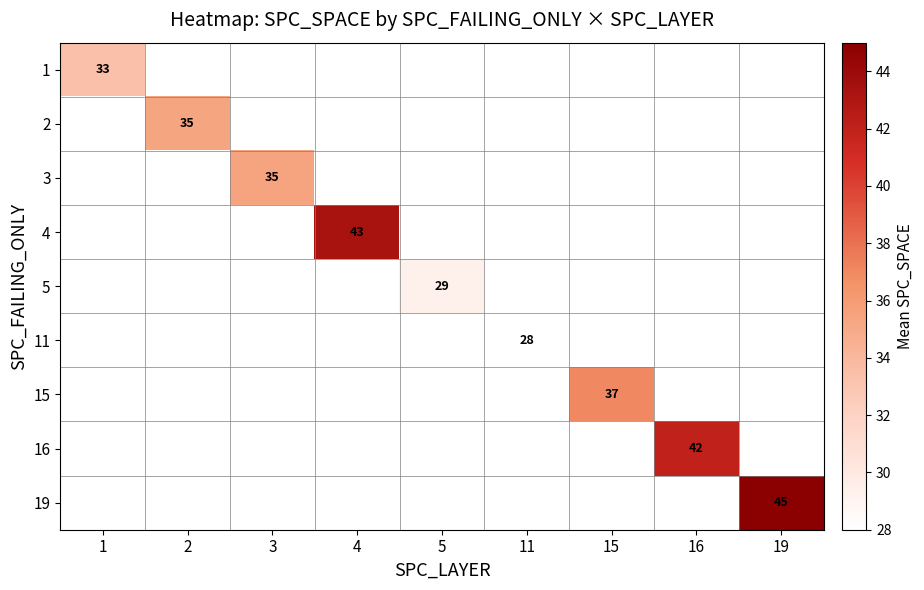

What is the minimum value shown in the chart?

28.0